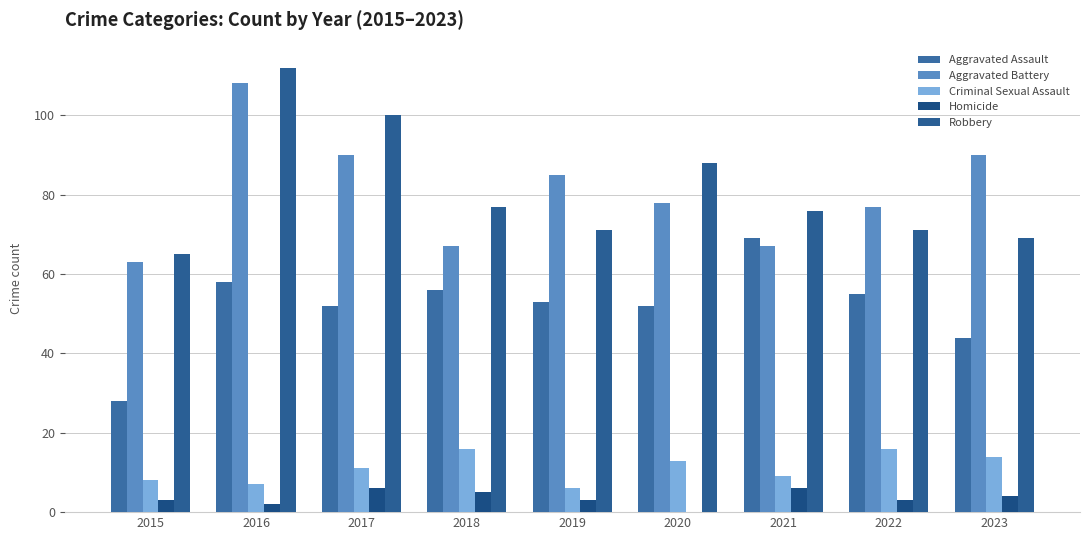

Does the chart contain stacked bars?

No